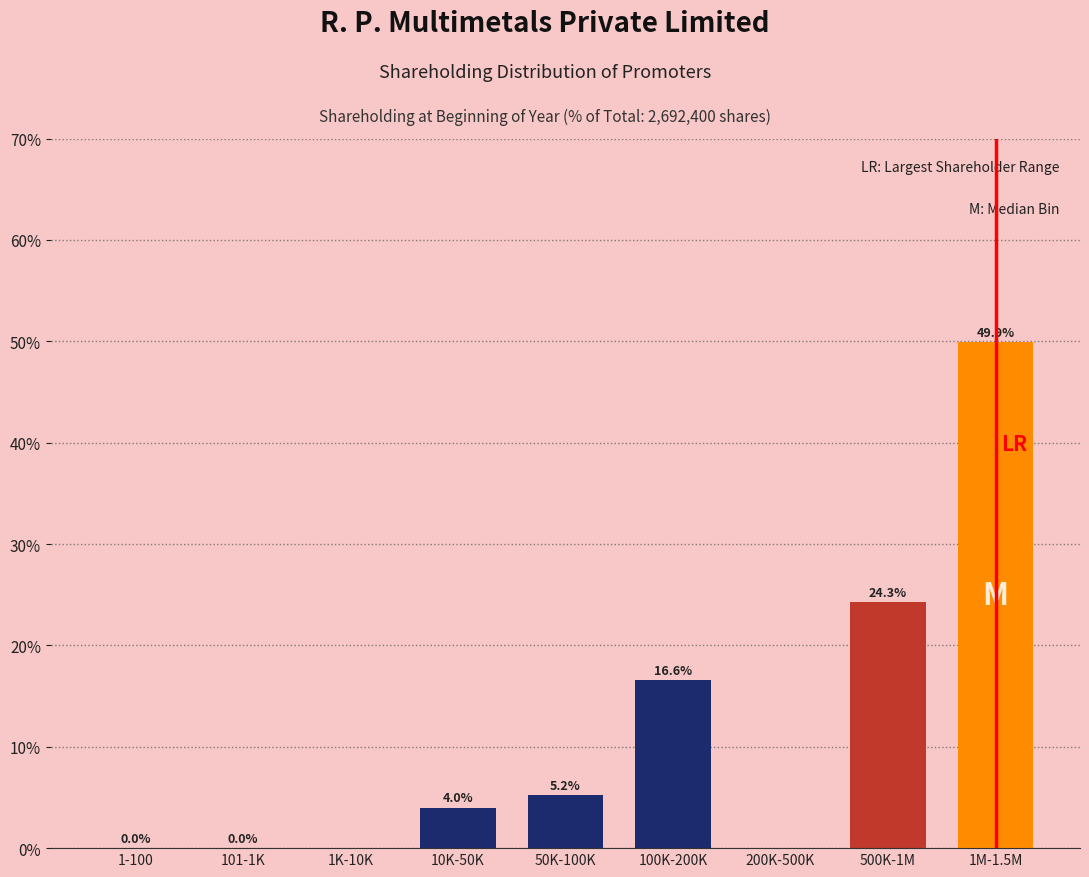

The chart shows a value of 25.5 at 200K-500K. True or false?

False